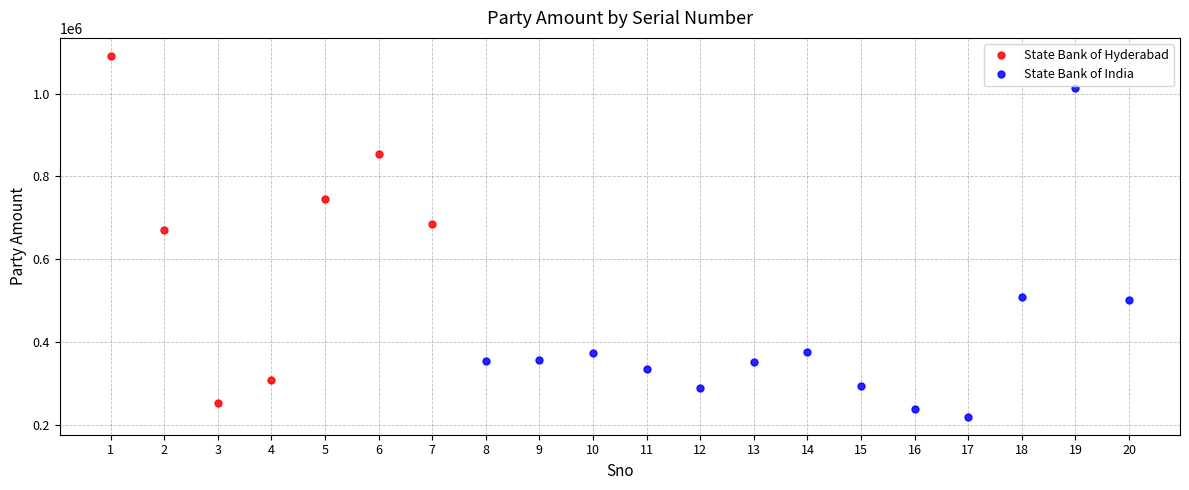

At which category does the chart reach its minimum across all series?

17